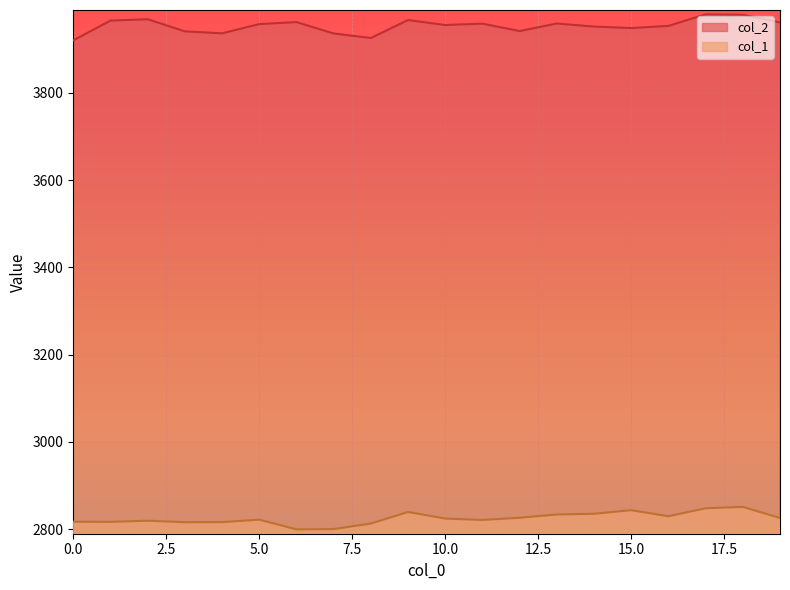

At which label is col_1 closest to 2825?

10